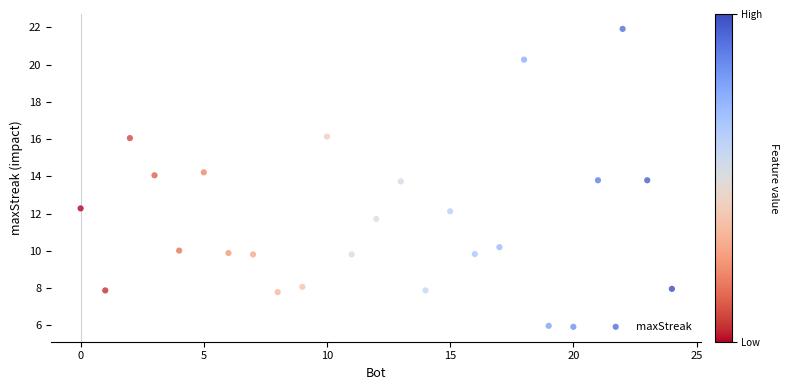

What is the range of X values (max minus min)?

24.0